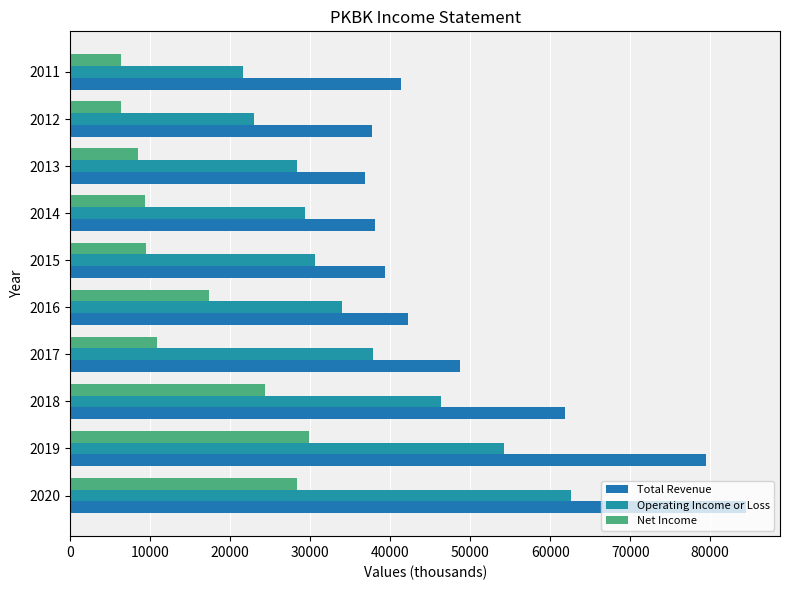

How many data points does each series have?

10